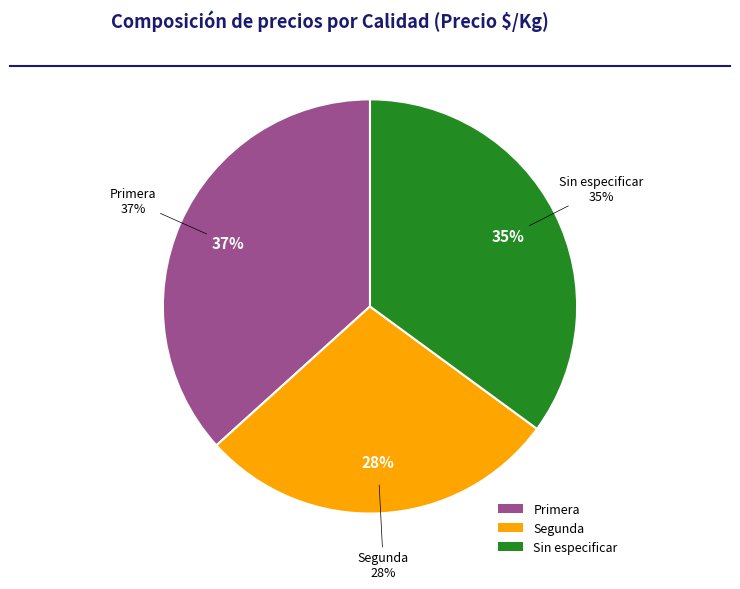

Which category has the biggest portion of the pie?

Primera